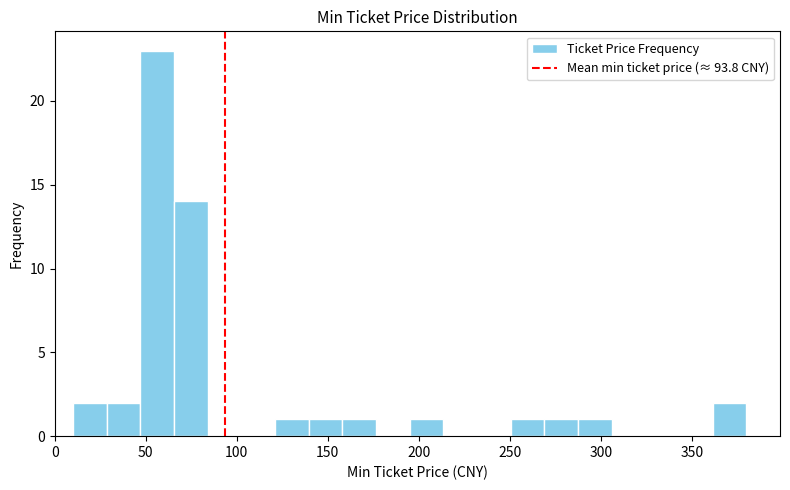

Read against the x-axis, roughly where is the centre of the tallest bar?

55